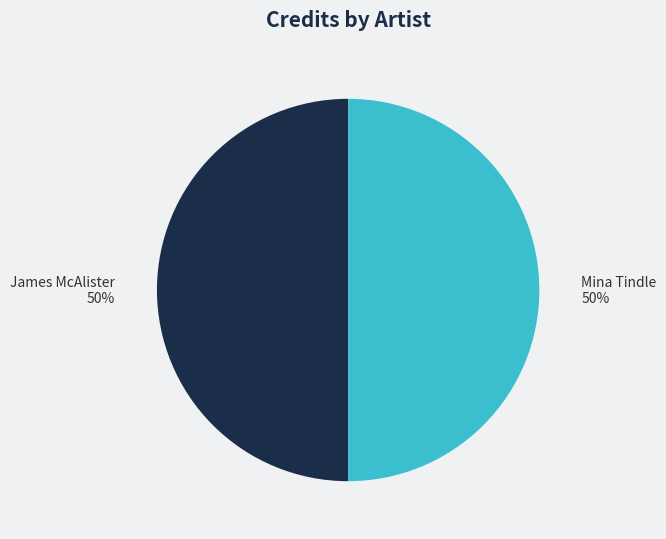

Approximately how many times larger is the value at Mina Tindle compared to James McAlister?

1.0